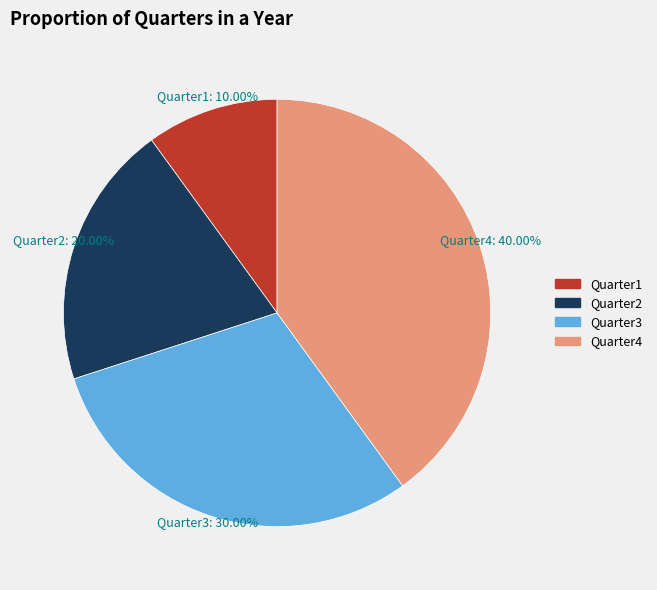

How many segments does this pie chart have?

4